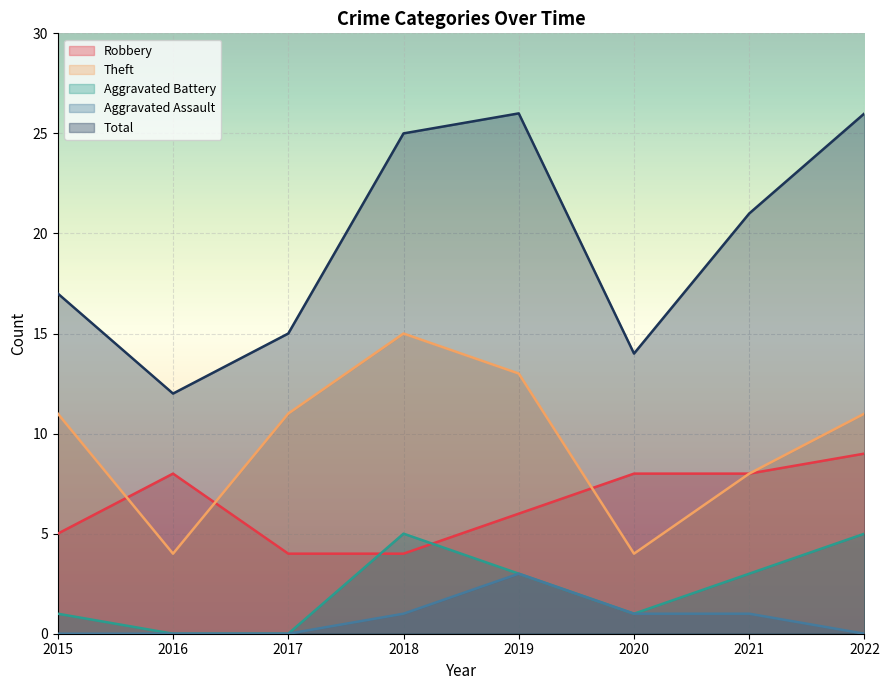

True or false: Total and Robbery intersect in this chart.

False